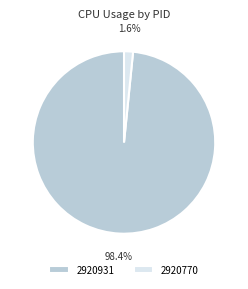

To the nearest percent, what is the difference between the 2920931 and 2920770 slice percentages?

97%